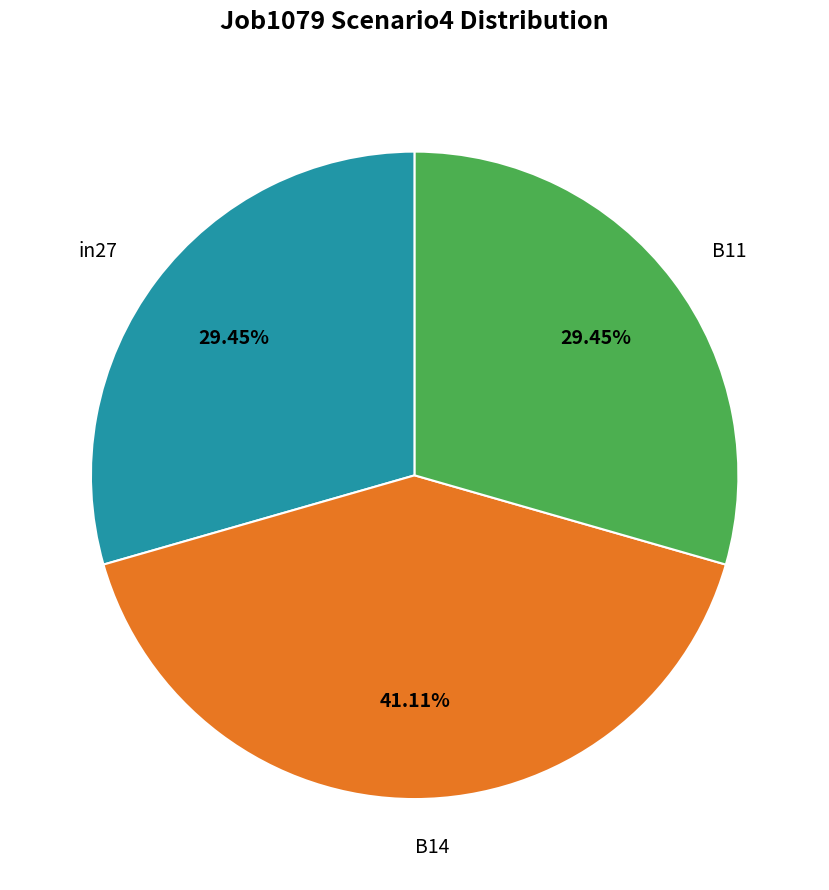

How many segments does this pie chart have?

3